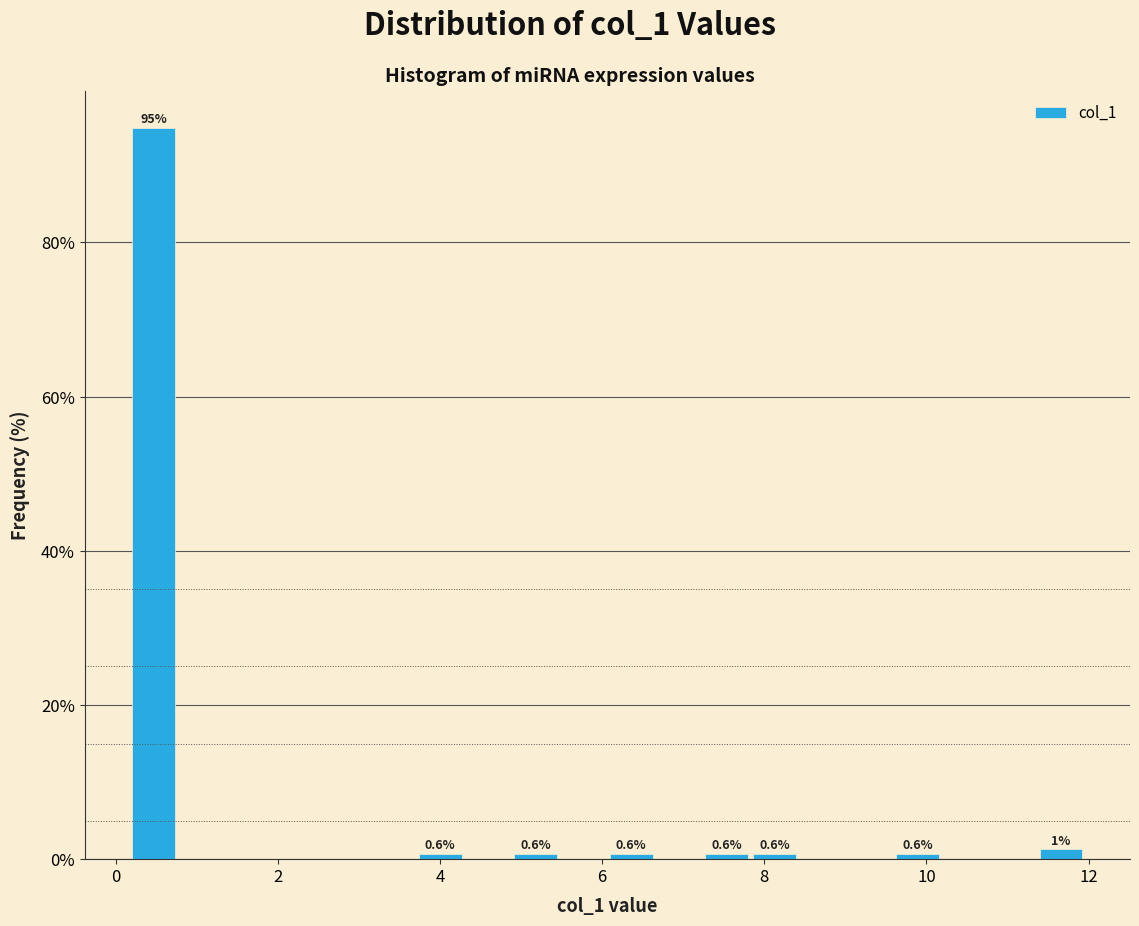

Read against the x-axis, roughly where is the centre of the tallest bar?

0.4